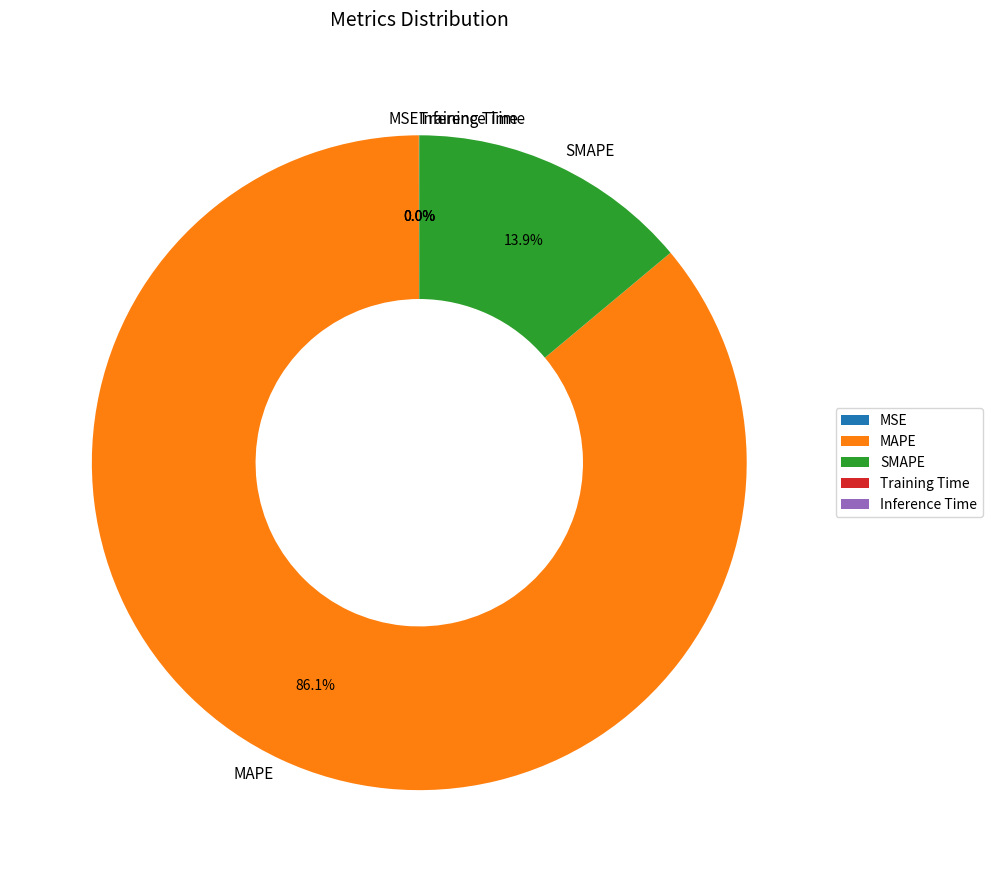

Which slice represents more than half of the pie?

MAPE